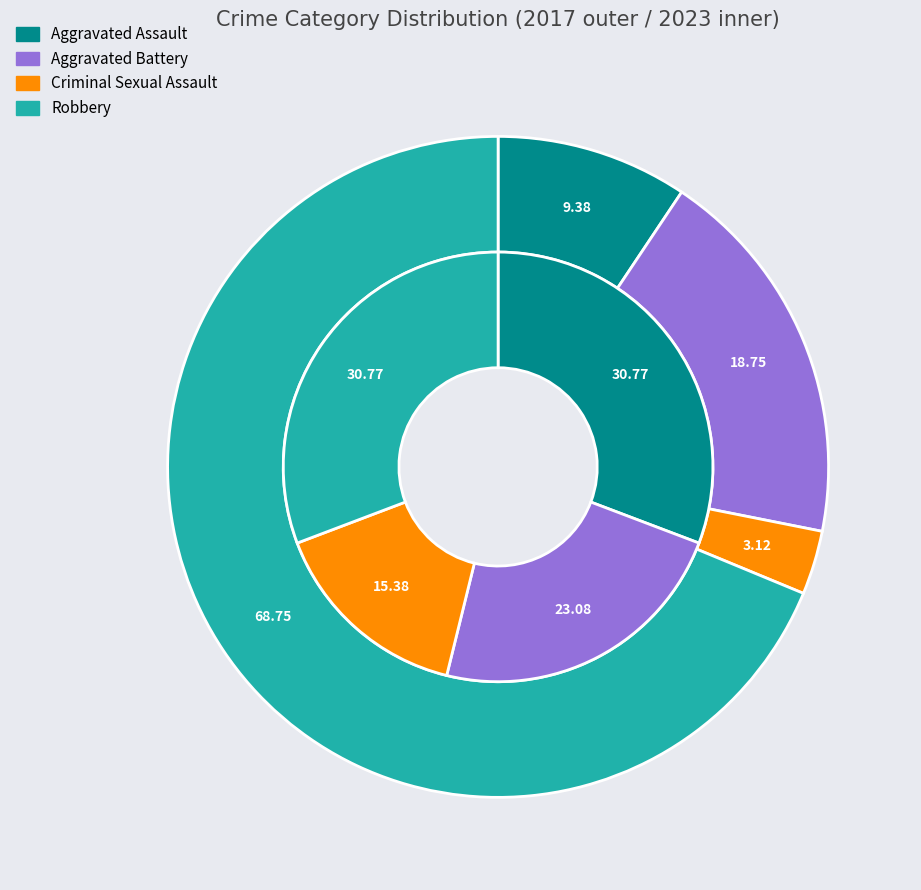

Count the number of slices in the pie.

4